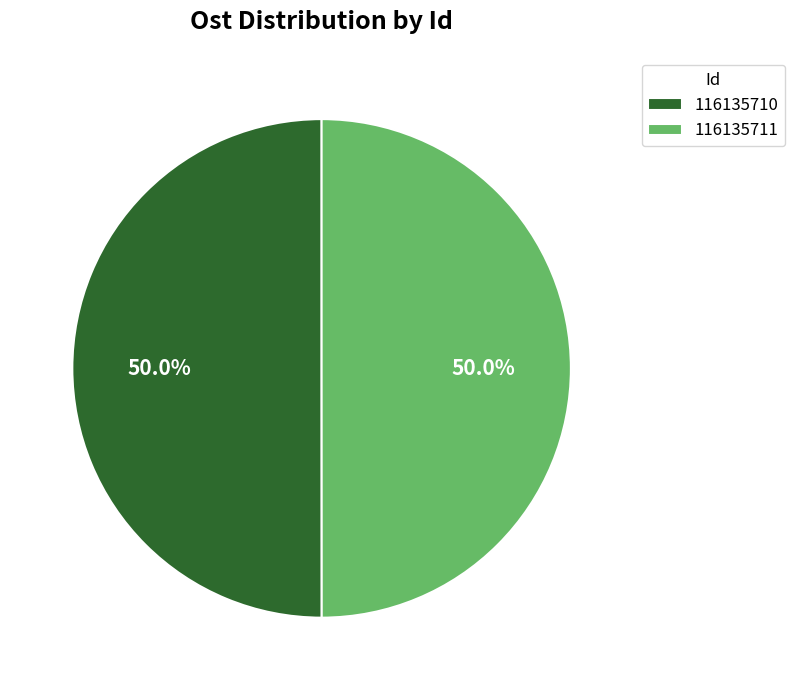

The 116135710 slice represents 61% of the pie. True or false?

False